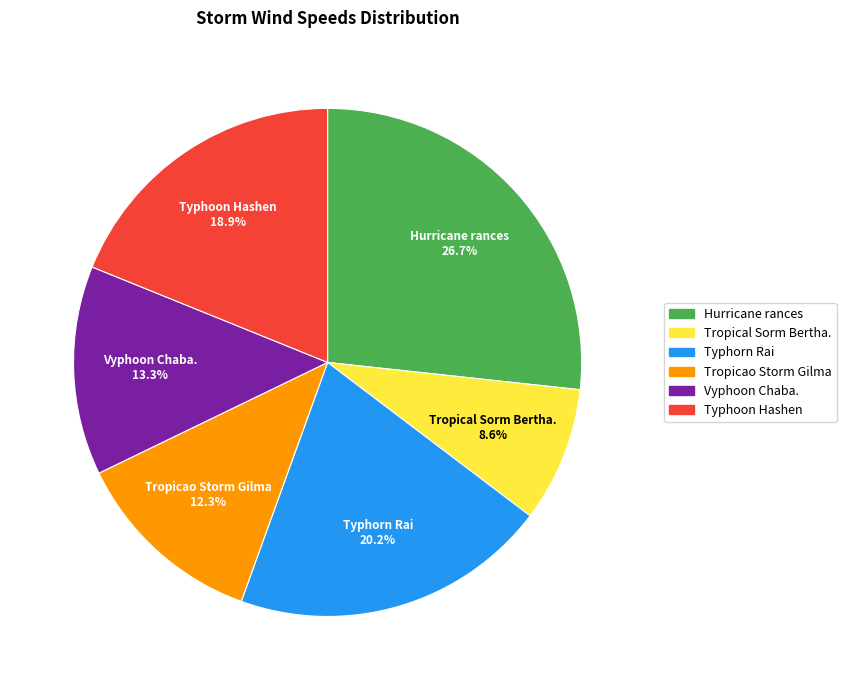

Do Vyphoon Chaba. and Hurricane rances together represent more than half of the pie?

No